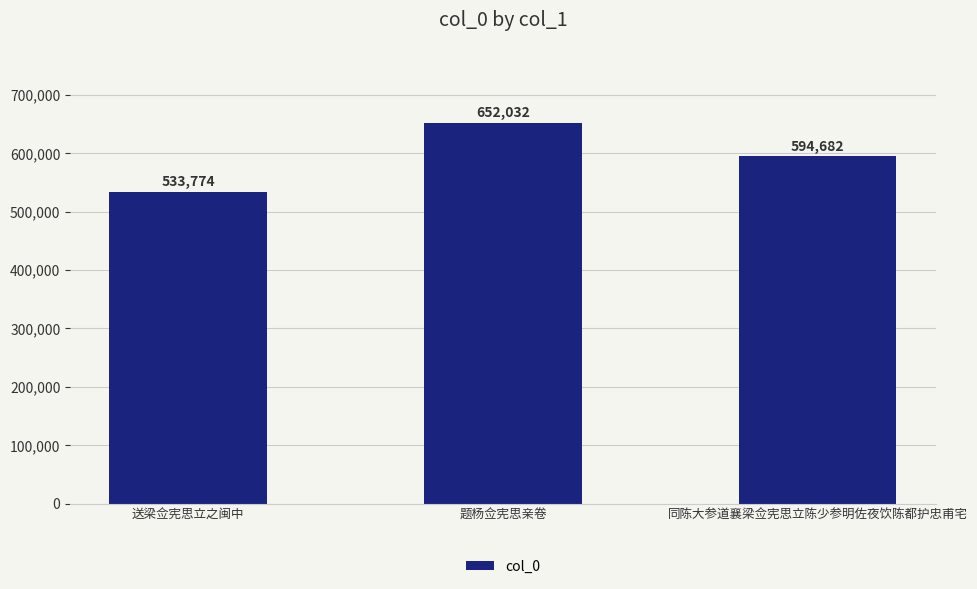

Which has a higher value, 题杨佥宪思亲卷 or 送梁佥宪思立之闽中?

题杨佥宪思亲卷